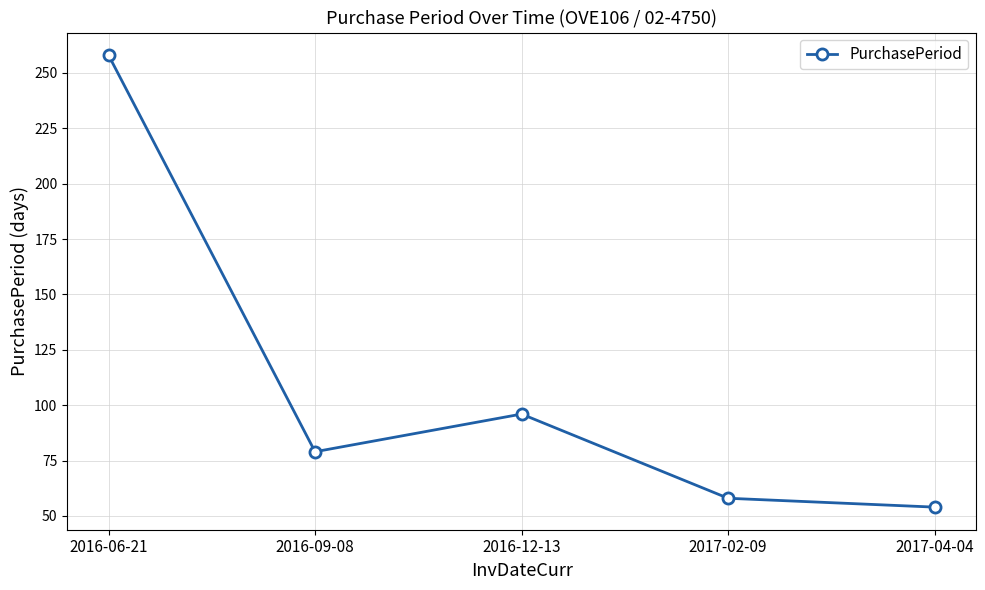

What is the change in value from 2016-09-08 to 2017-02-09?

-21